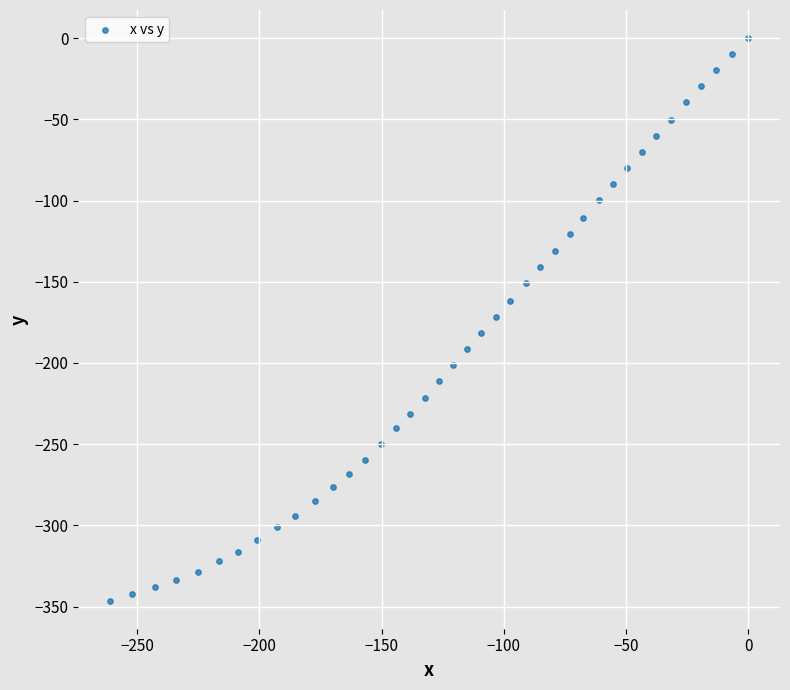

What is the range of X values (max minus min)?

261.1